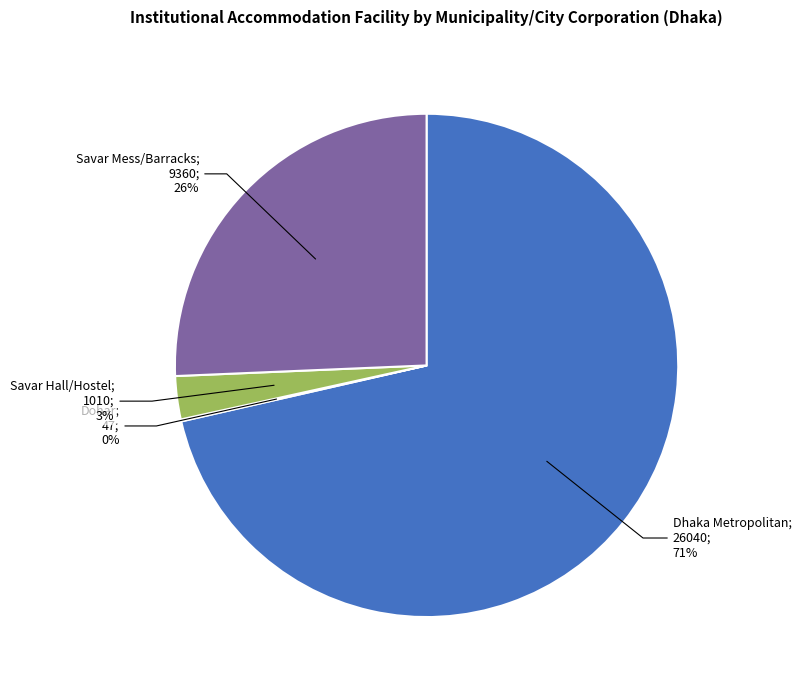

The Savar Hall/Hostel; 1010; 3% slice represents 3% of the pie. True or false?

True